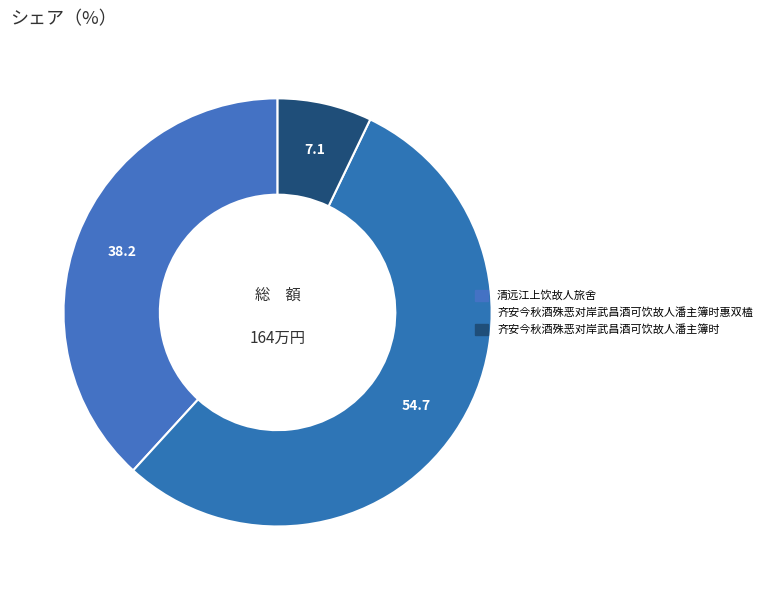

How many segments does this pie chart have?

3